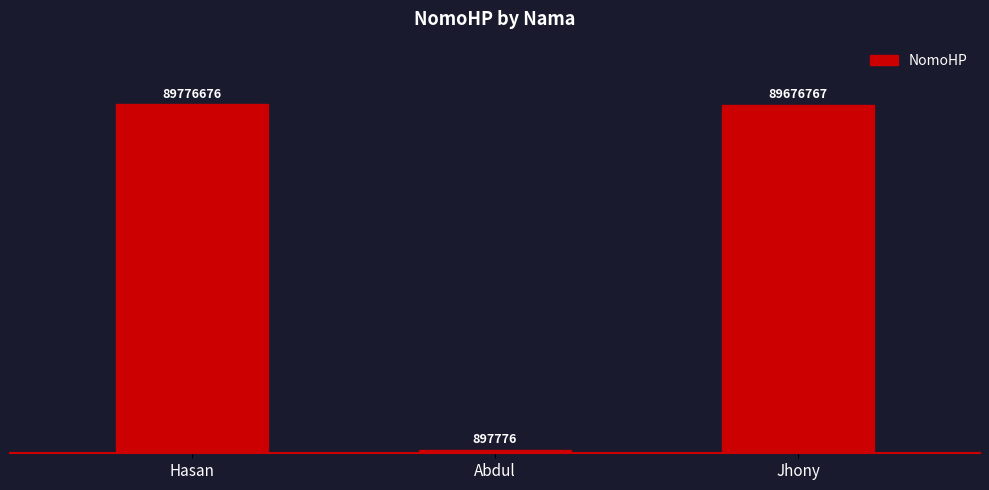

What is the label of the 2nd bar from the right?

Abdul